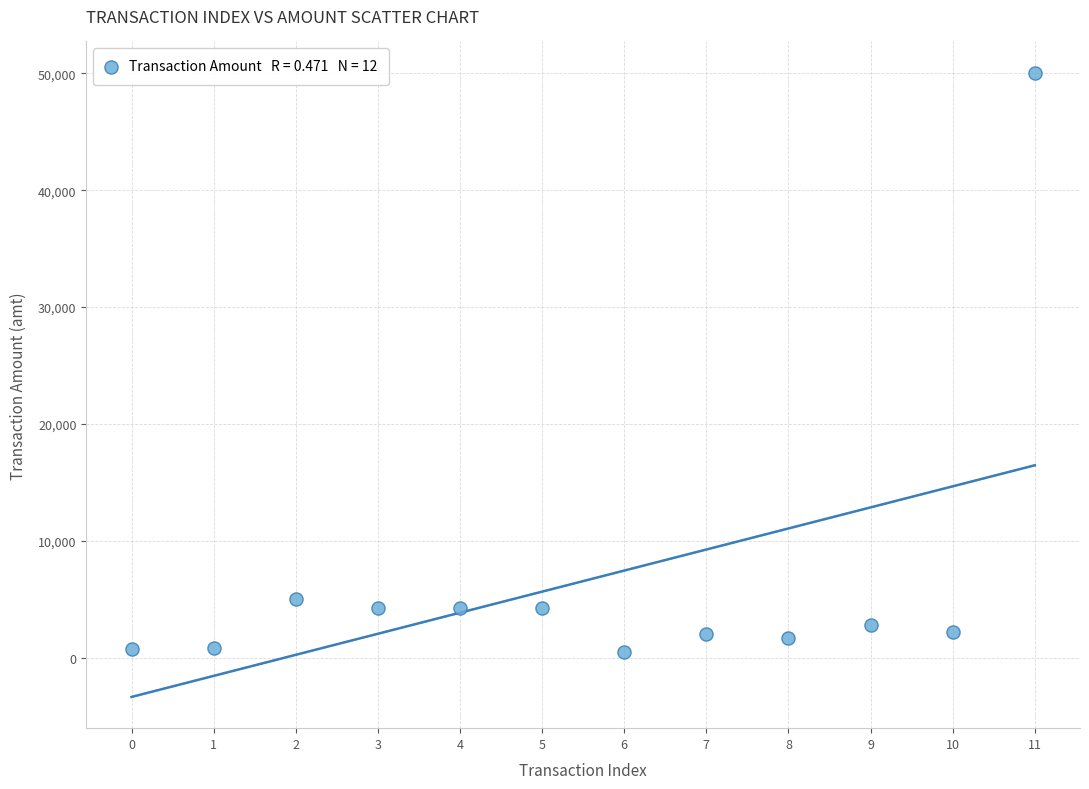

What Y value in the scatter plot is closest to 25275?

5000.0